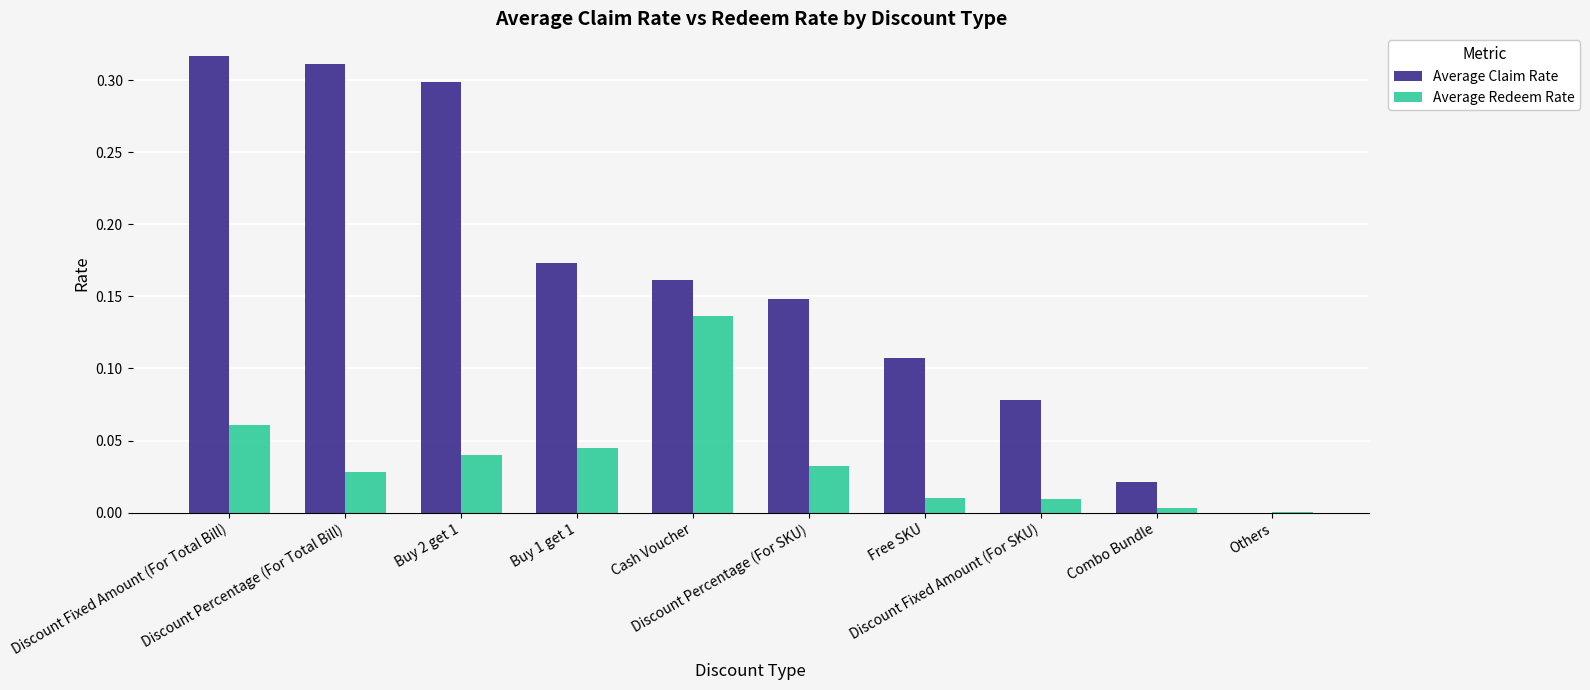

Which series has the largest total across all categories?

Average Claim Rate